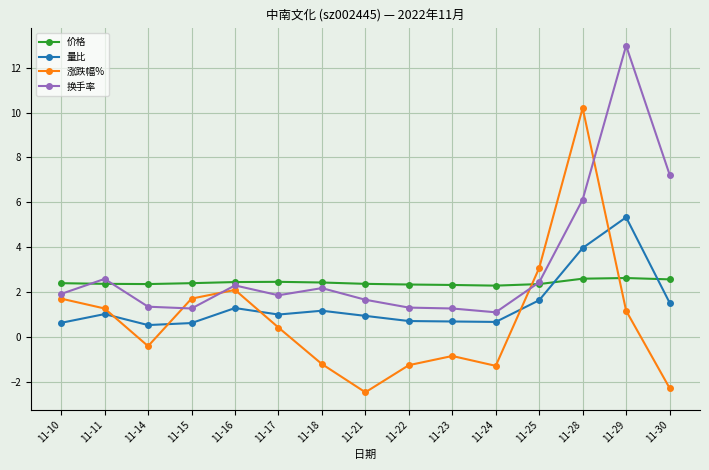

Read the 涨跌幅% value at 11-18.

-1.2